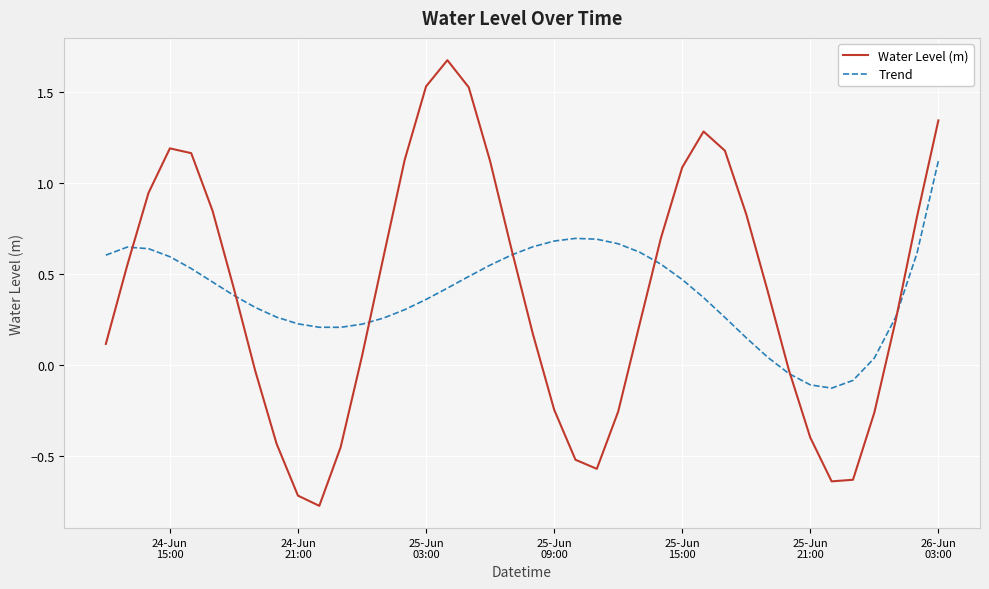

Which series has the largest range (max minus min)?

Water Level (m)